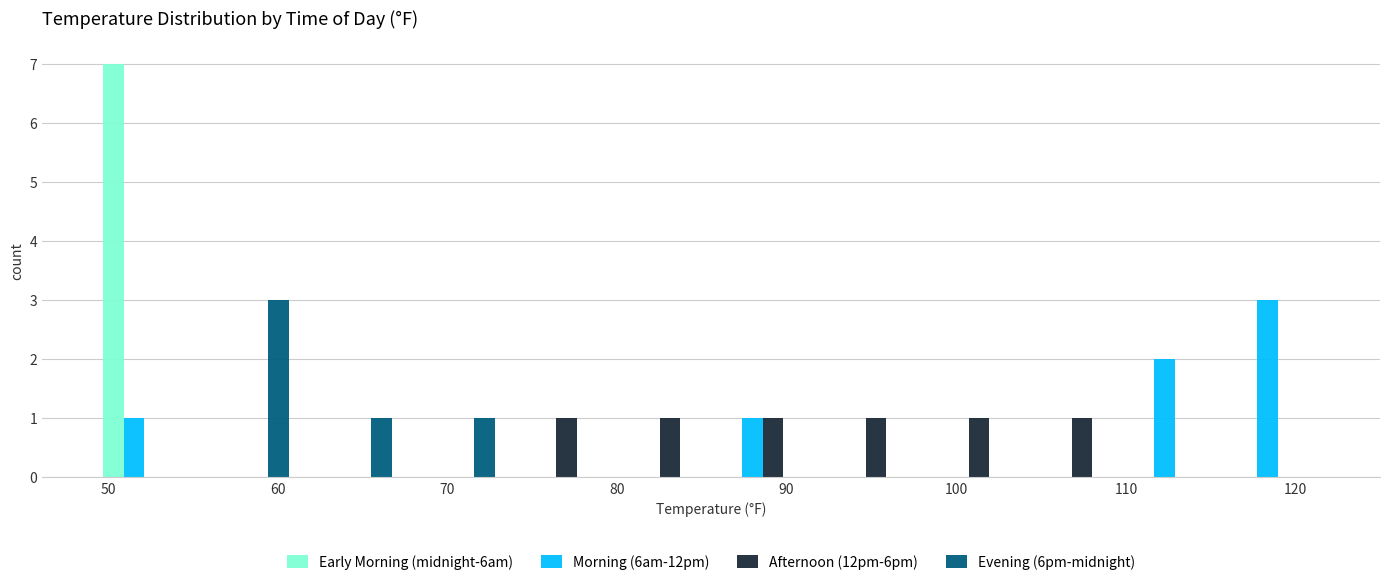

Reading left to right, transcribe this chart: for each range on the x-axis, give the height of each series' bar. Neither the bar edges nor the heights are printed on the chart, so give them approximately, as read against the axes.

49 to 55: Early Morning (midnight-6am)=7	Morning (6am-12pm)=1	Afternoon (12pm-6pm)=0	Evening (6pm-midnight)=0
55 to 61: Early Morning (midnight-6am)=0	Morning (6am-12pm)=0	Afternoon (12pm-6pm)=0	Evening (6pm-midnight)=3
61 to 67: Early Morning (midnight-6am)=0	Morning (6am-12pm)=0	Afternoon (12pm-6pm)=0	Evening (6pm-midnight)=1
67 to 73: Early Morning (midnight-6am)=0	Morning (6am-12pm)=0	Afternoon (12pm-6pm)=0	Evening (6pm-midnight)=1
73 to 79: Early Morning (midnight-6am)=0	Morning (6am-12pm)=0	Afternoon (12pm-6pm)=1	Evening (6pm-midnight)=0
79 to 86: Early Morning (midnight-6am)=0	Morning (6am-12pm)=0	Afternoon (12pm-6pm)=1	Evening (6pm-midnight)=0
86 to 92: Early Morning (midnight-6am)=0	Morning (6am-12pm)=1	Afternoon (12pm-6pm)=1	Evening (6pm-midnight)=0
92 to 98: Early Morning (midnight-6am)=0	Morning (6am-12pm)=0	Afternoon (12pm-6pm)=1	Evening (6pm-midnight)=0
98 to 104: Early Morning (midnight-6am)=0	Morning (6am-12pm)=0	Afternoon (12pm-6pm)=1	Evening (6pm-midnight)=0
104 to 110: Early Morning (midnight-6am)=0	Morning (6am-12pm)=0	Afternoon (12pm-6pm)=1	Evening (6pm-midnight)=0
110 to 116: Early Morning (midnight-6am)=0	Morning (6am-12pm)=2	Afternoon (12pm-6pm)=0	Evening (6pm-midnight)=0
116 to 122: Early Morning (midnight-6am)=0	Morning (6am-12pm)=3	Afternoon (12pm-6pm)=0	Evening (6pm-midnight)=0